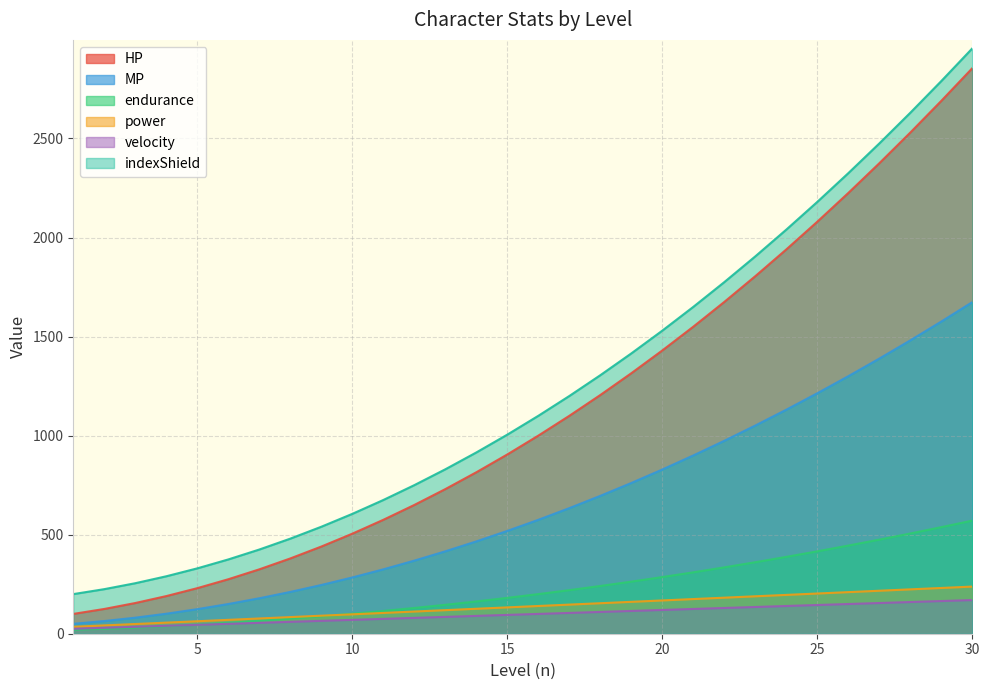

Rank the categories by HP value from highest to lowest.

30, 29, 28, 27, 26, 25, 24, 23, 22, 21, 20, 19, 18, 17, 16, 15, 14, 13, 12, 11, 10, 9, 8, 7, 6, 5, 4, 3, 2, 1